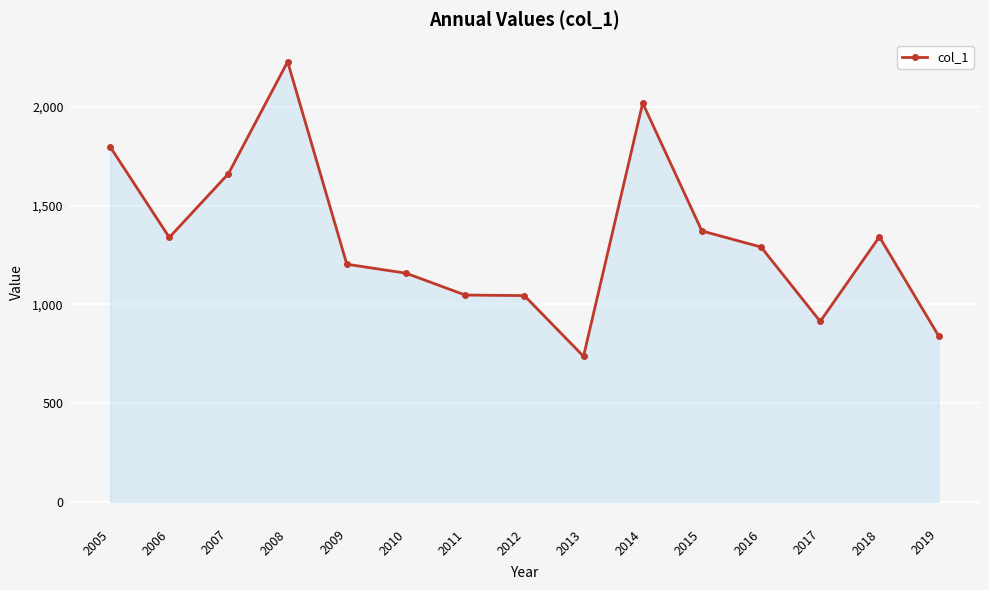

Approximately how many times larger is the value at 2016 compared to 2009?

1.1